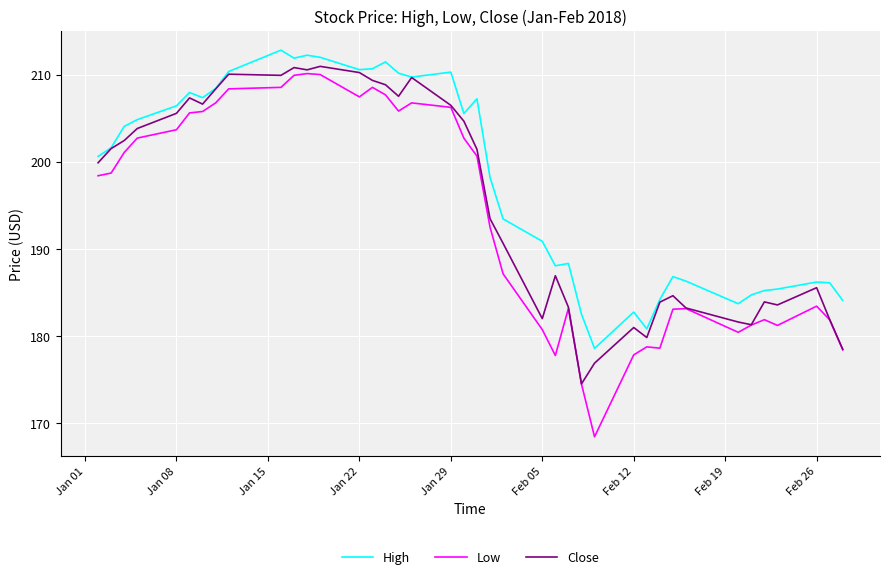

True or false: High and Low cross at least once.

False